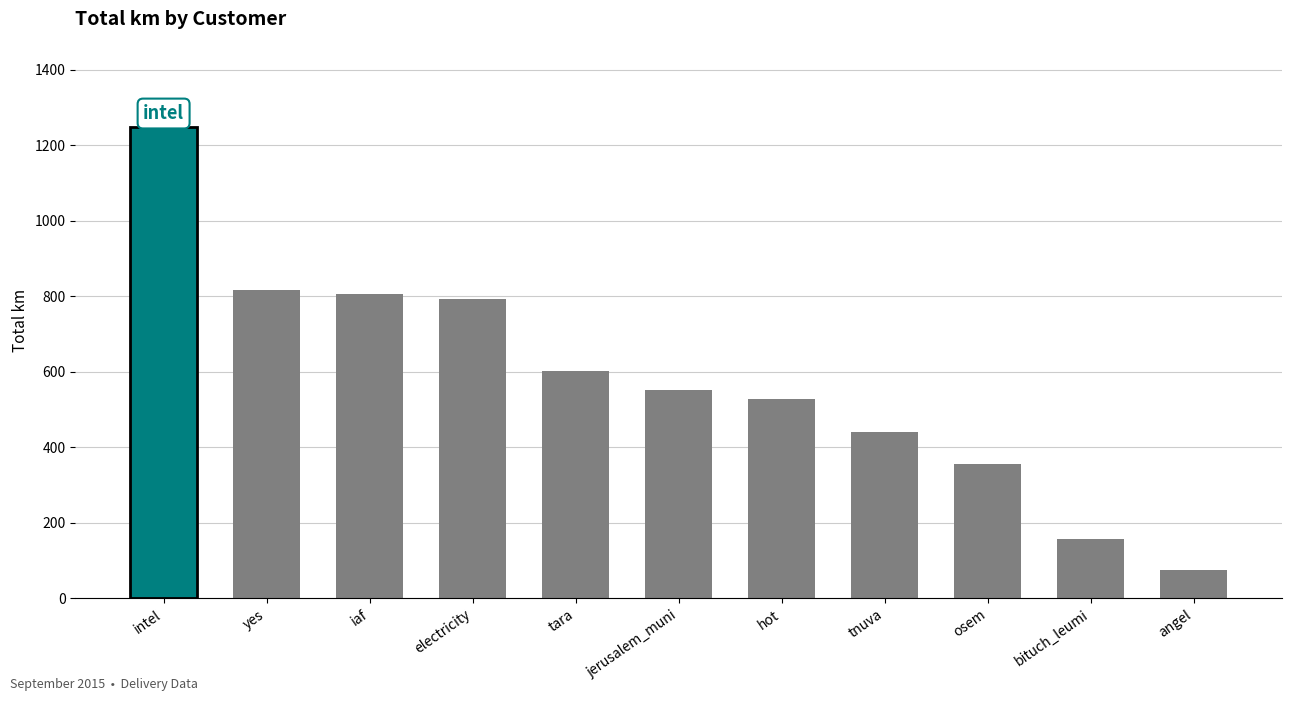

What is the label of the 11th bar from the left?

angel